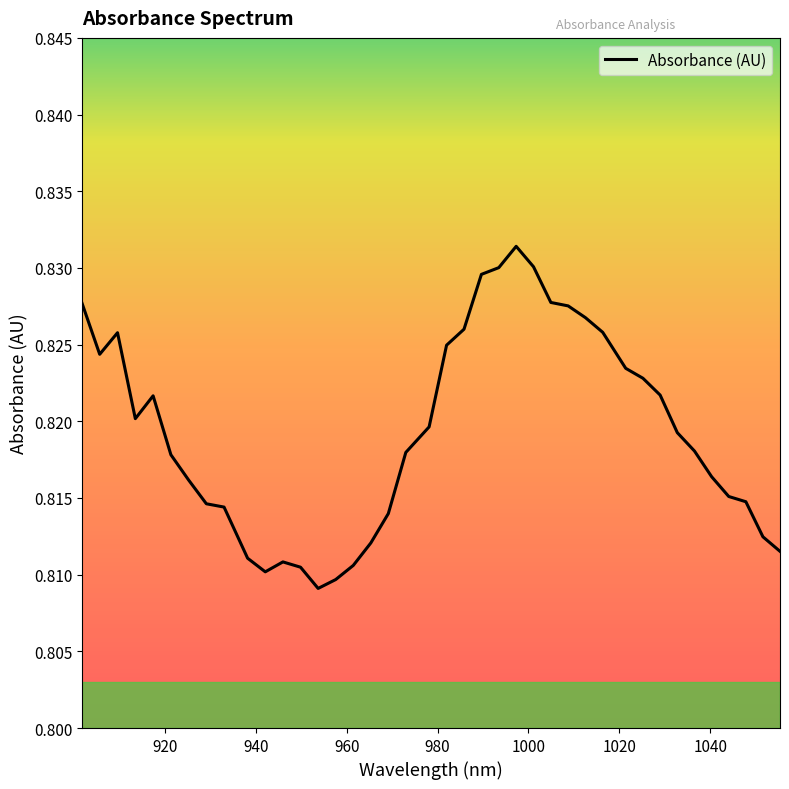

Does the chart display data point markers on the line(s)?

No